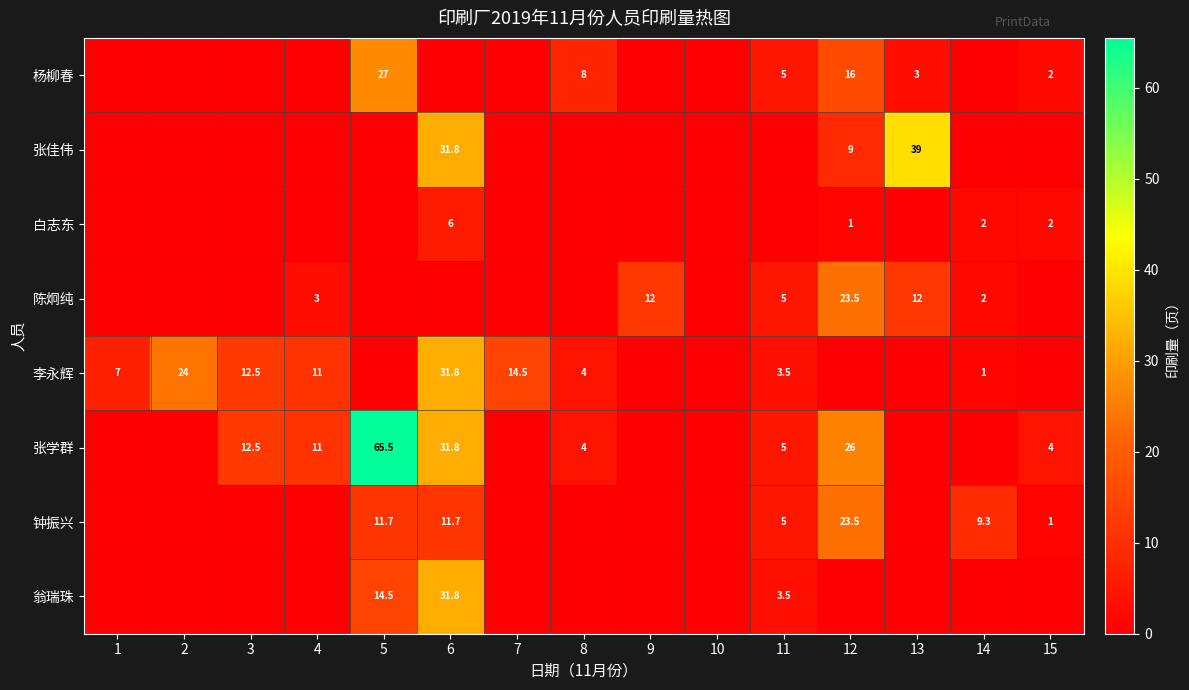

At which category is the sum across all series the highest?

6